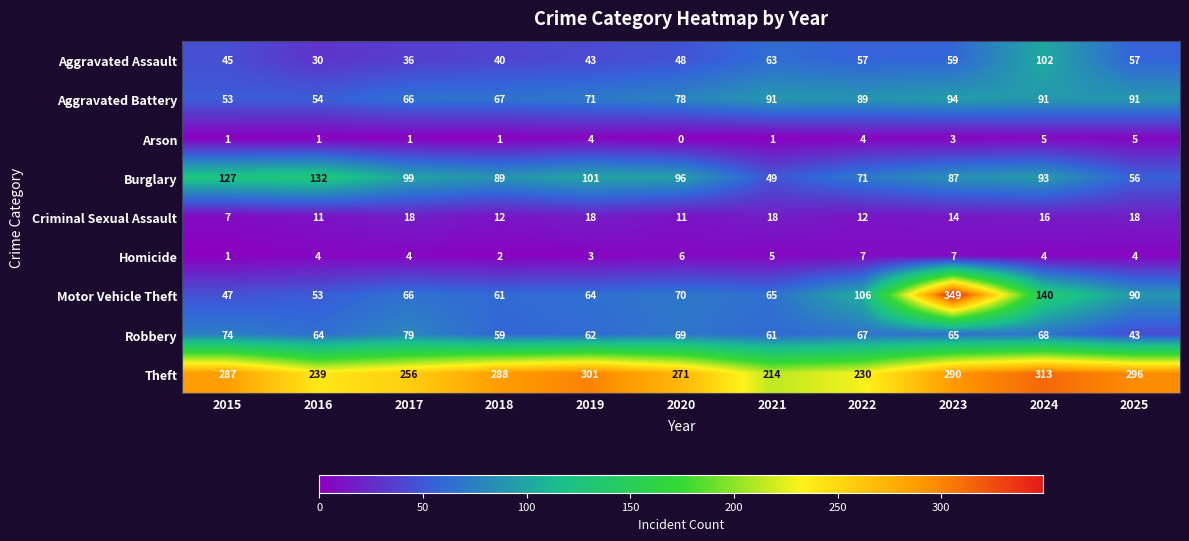

At which category is the sum across all series the highest?

2023